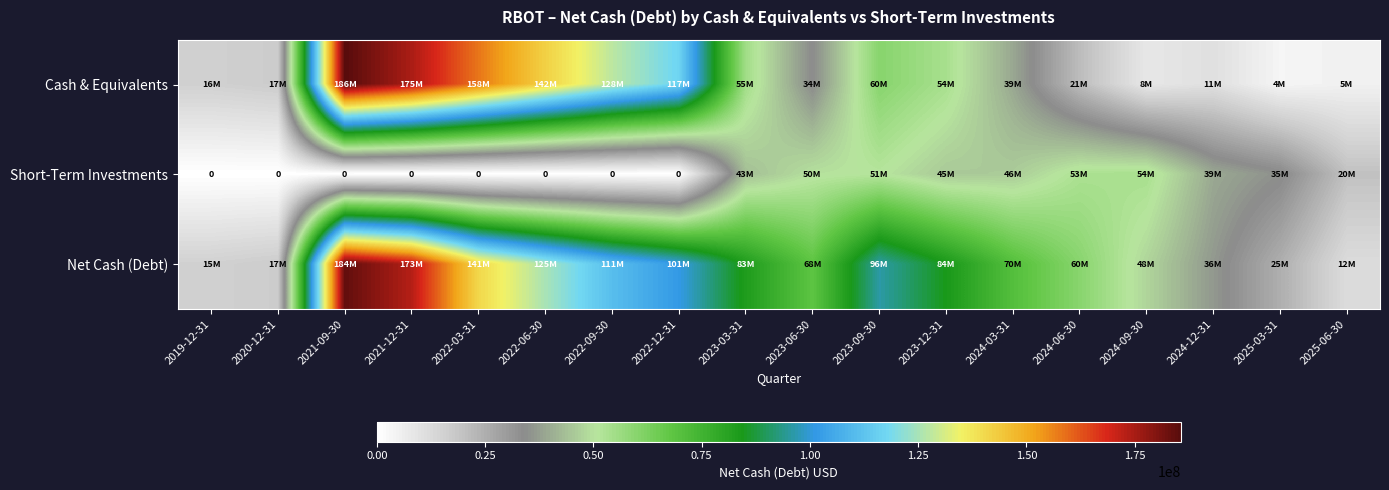

List the series in order of their overall mean, highest first.

Net Cash (Debt), Cash & Equivalents, Short-Term Investments